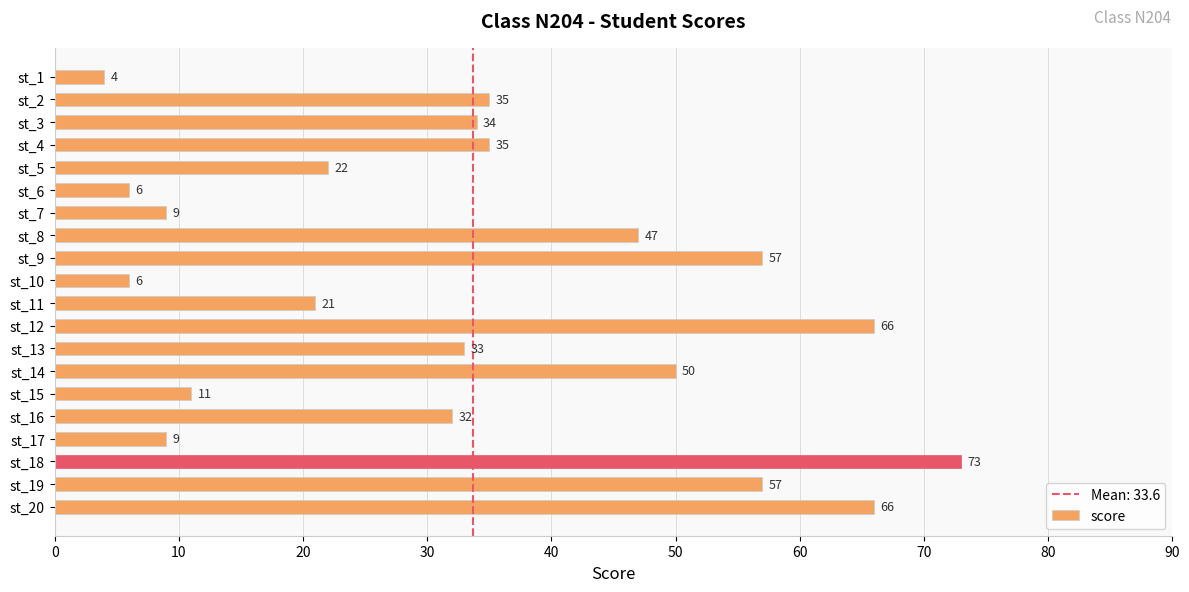

True or false: the data shows 22 at st_5.

True